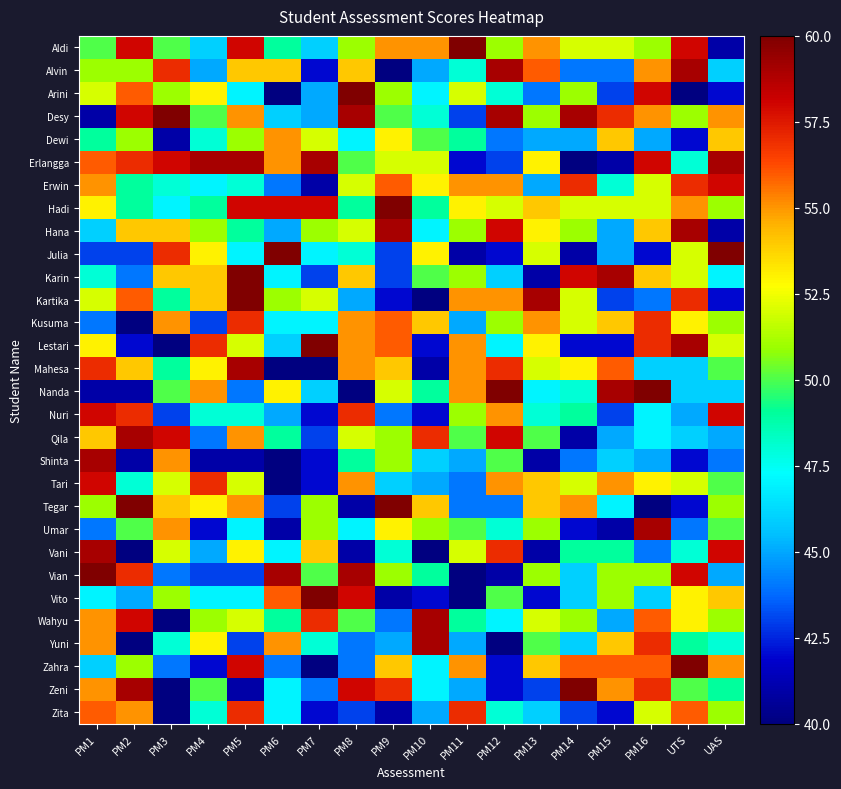

Rank the series at PM15 from highest to lowest value.

Karin, Nanda, Desy, Mahesa, Zahra, Tari, Zeni, Dewi, Kusuma, Yuni, Aldi, Hadi, Vian, Vito, Vani, Erwin, Tegar, Shinta, Hana, Julia, Qila, Wahyu, Alvin, Arini, Kartika, Nuri, Lestari, Zita, Erlangga, Umar